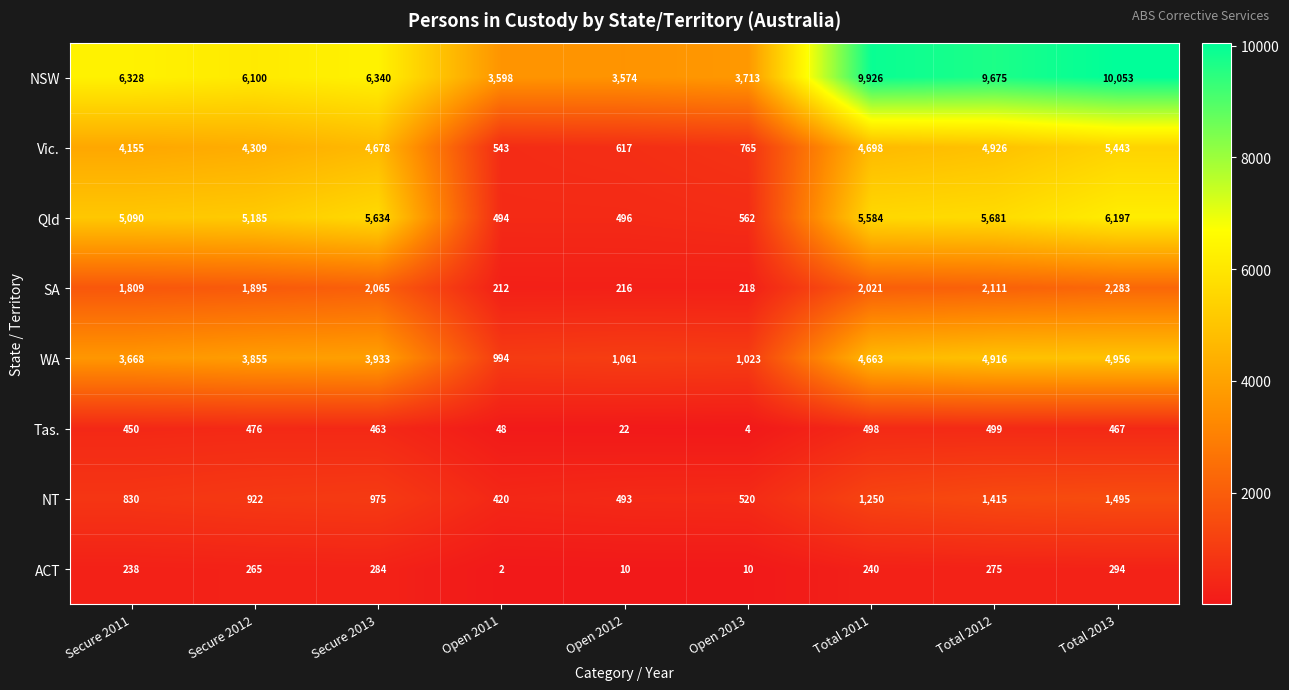

At which category is the sum across all series the highest?

Total 2013